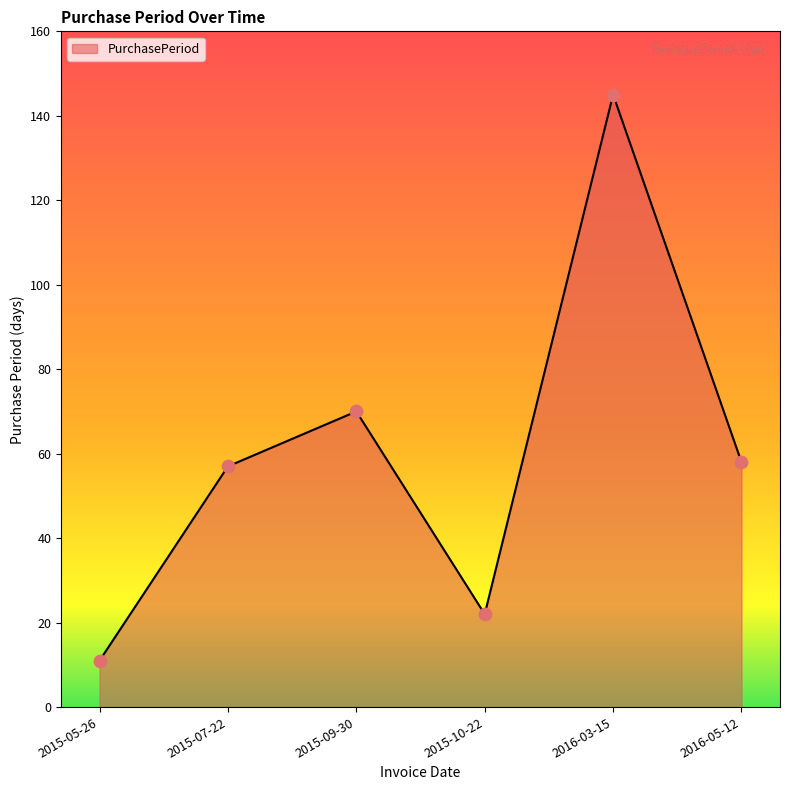

What is the ratio of the value at 2015-10-22 to the value at 2015-07-22?

0.4